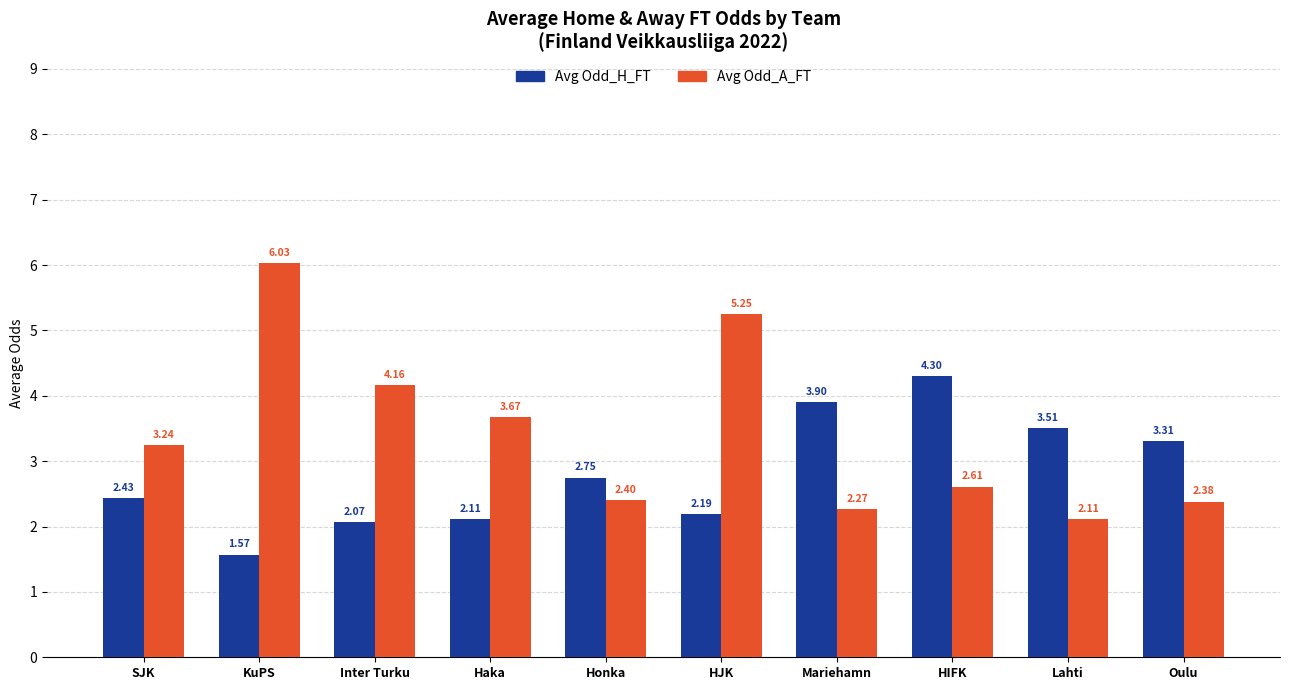

What is the label of the 3rd bar from the right?

HIFK